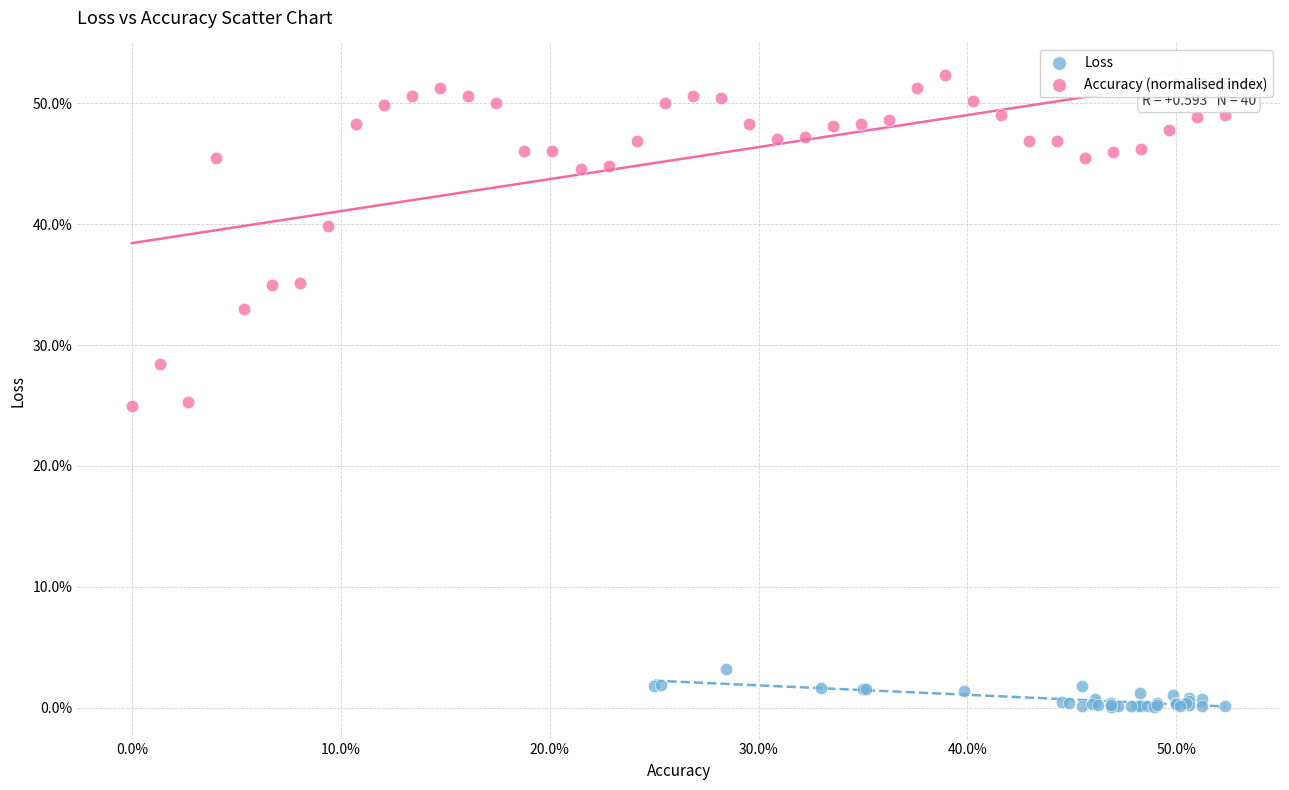

Which series contains the highest Y value?

Accuracy (normalised index)